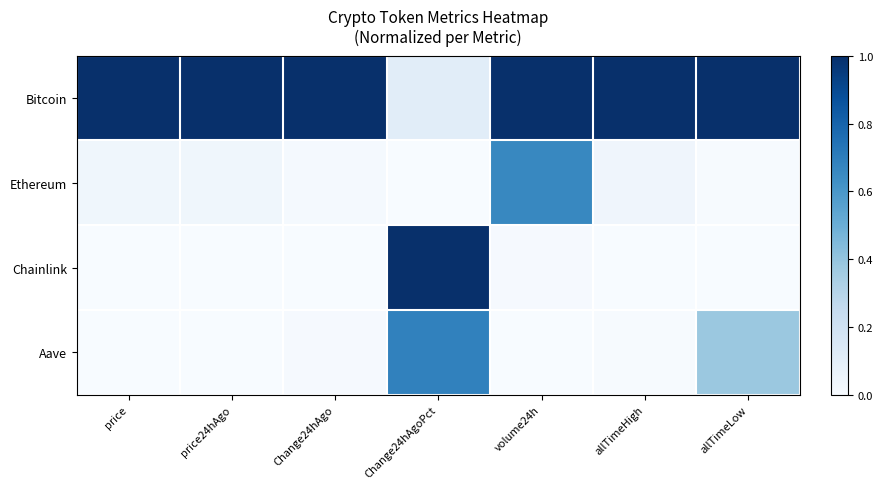

Reading left to right, transcribe all the data shown in this chart.

Bitcoin: price=1.0	price24hAgo=1.0	Change24hAgo=1.0	Change24hAgoPct=0.1	volume24h=1.0	allTimeHigh=1.0	allTimeLow=1.0
Ethereum: price=0.0	price24hAgo=0.0	Change24hAgo=0.0	Change24hAgoPct=0.0	volume24h=0.7	allTimeHigh=0.0	allTimeLow=0.0
Chainlink: price=0.0	price24hAgo=0.0	Change24hAgo=0.0	Change24hAgoPct=1.0	volume24h=0.0	allTimeHigh=0.0	allTimeLow=0.0
Aave: price=0.0	price24hAgo=0.0	Change24hAgo=0.0	Change24hAgoPct=0.7	volume24h=0.0	allTimeHigh=0.0	allTimeLow=0.4